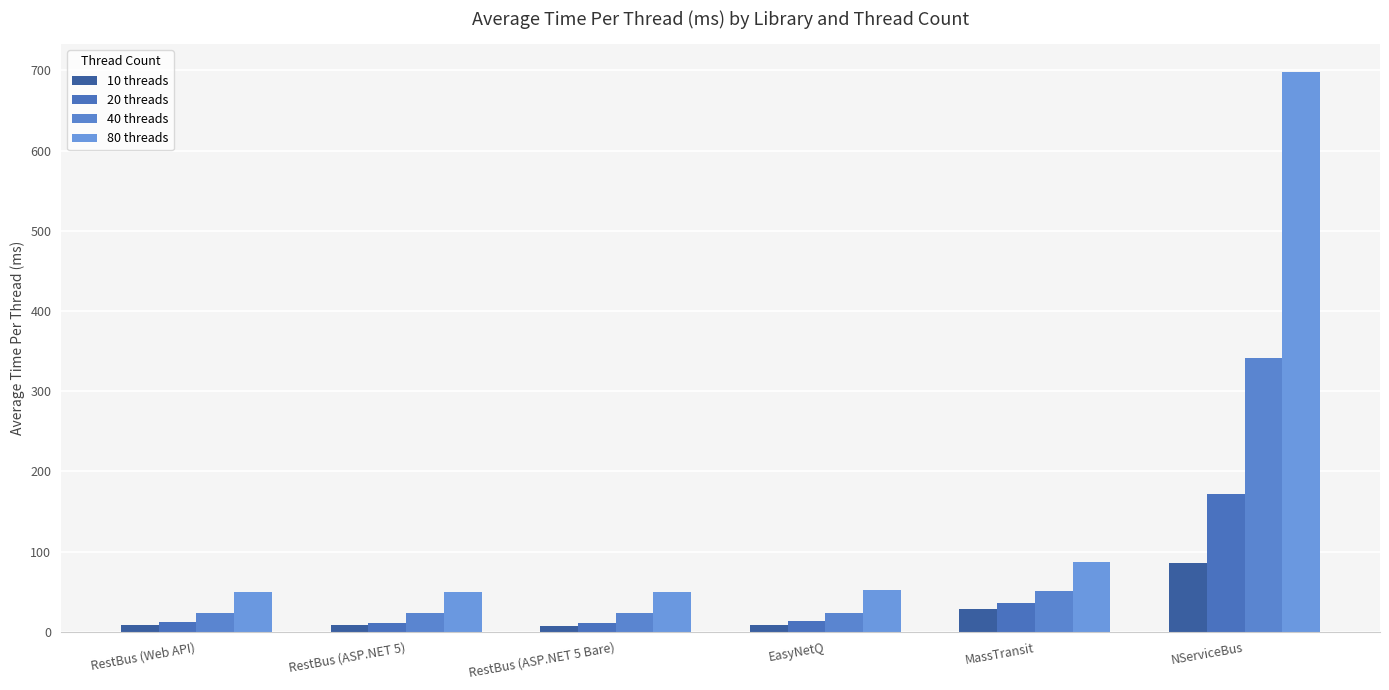

How many data points in 10 threads are less than 8?

1